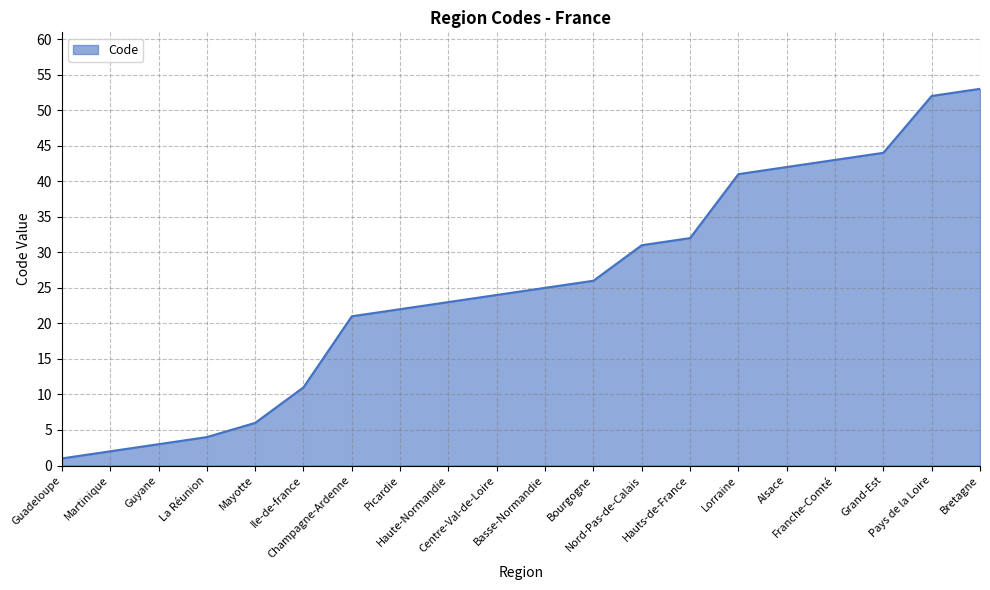

Does the chart display data point markers on the line(s)?

No